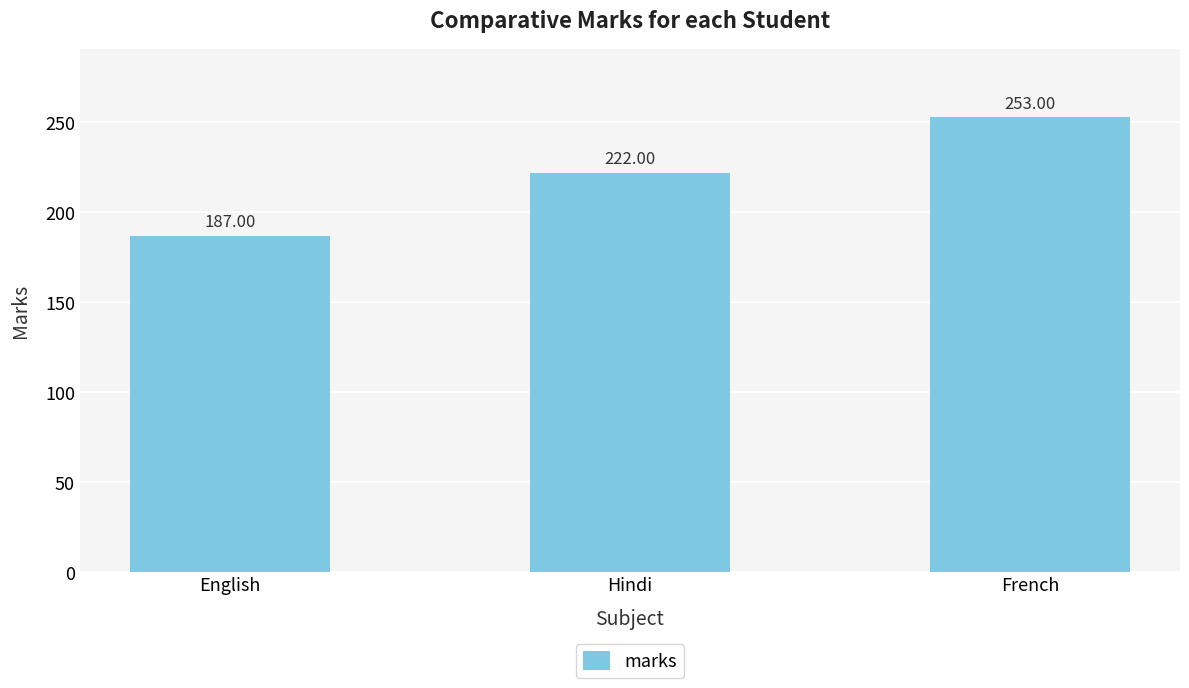

Which has a higher value, English or French?

French